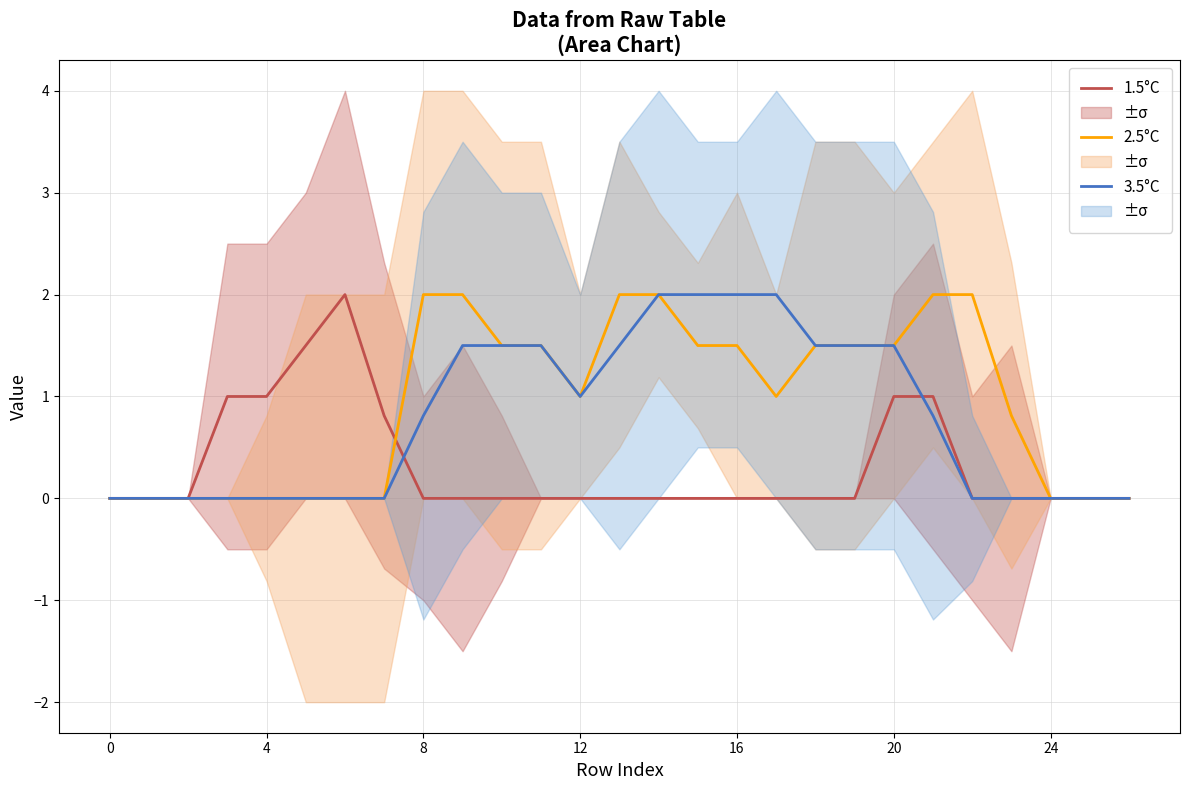

Does the chart display data point markers on the line(s)?

No